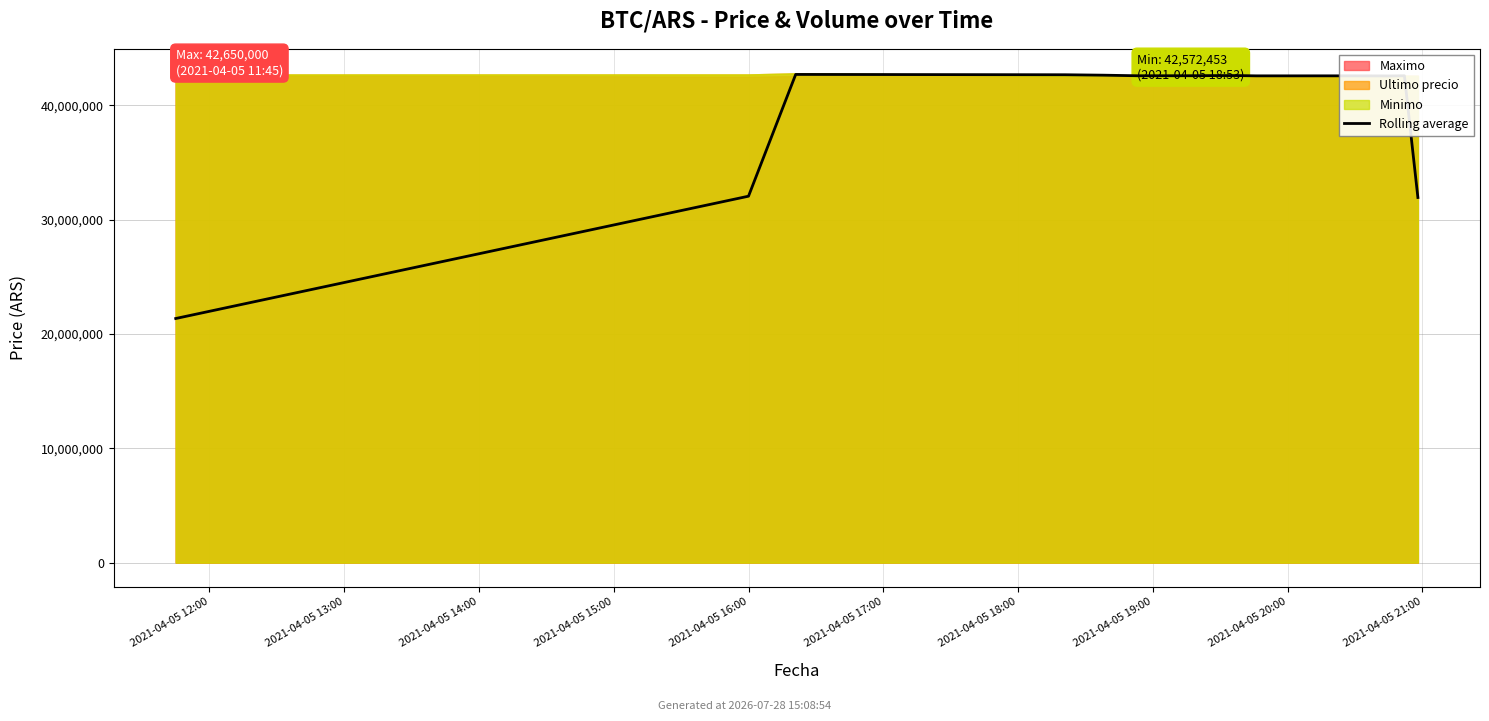

What is the difference between the maximum and minimum values?

21349900.8